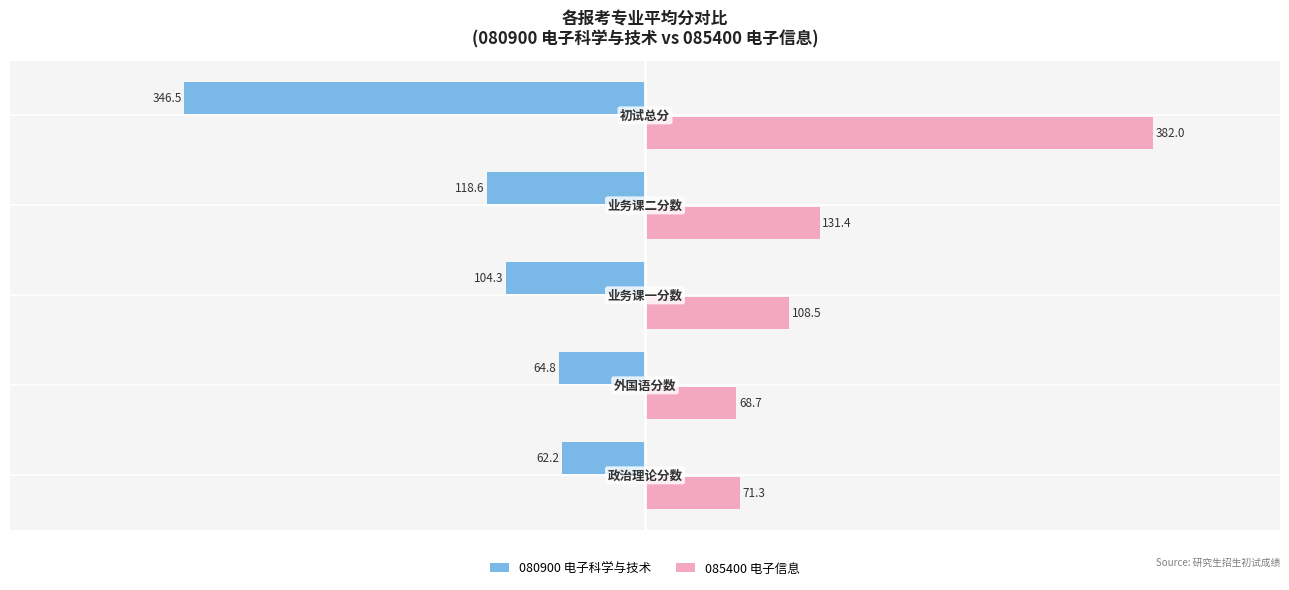

What is the average value of the 085400 电子信息 series?

152.4